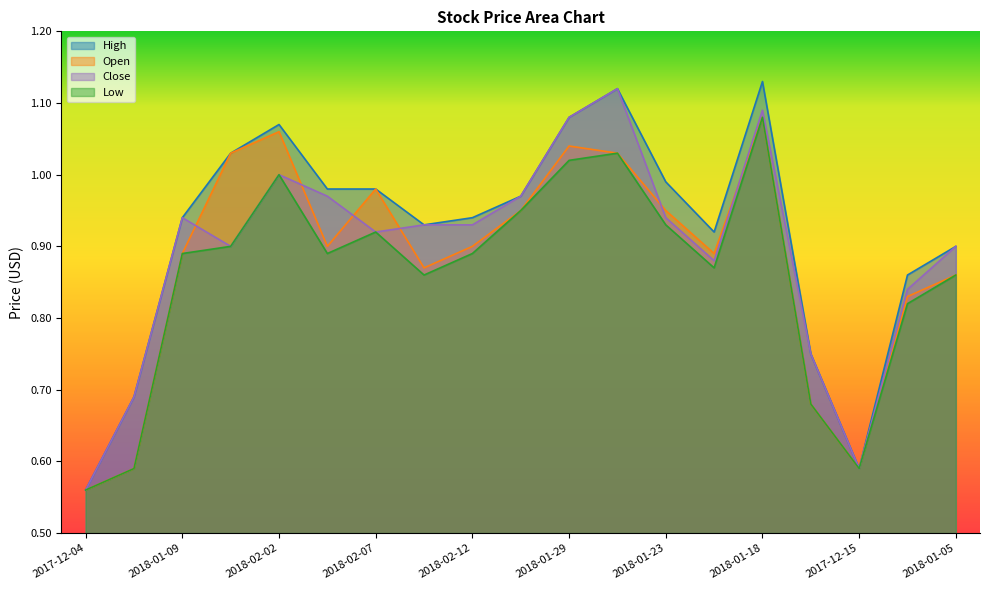

The High series shows 0.8 at 2018-01-31. True or false?

False